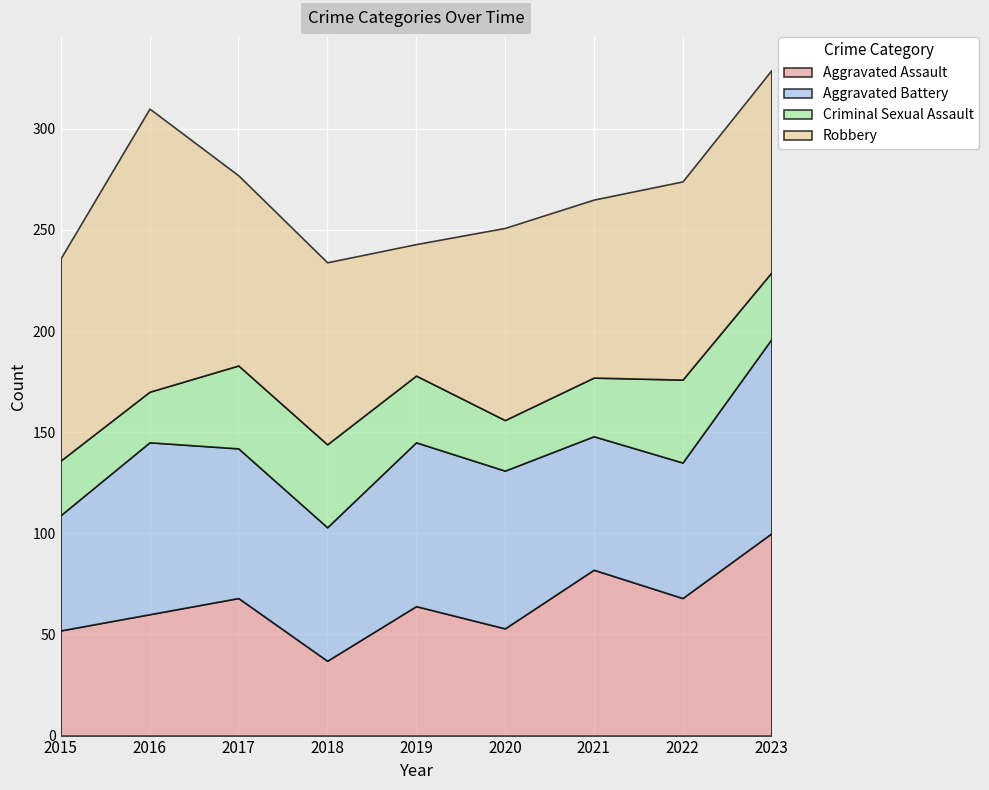

Between 2016 and 2018, which is larger?

2016